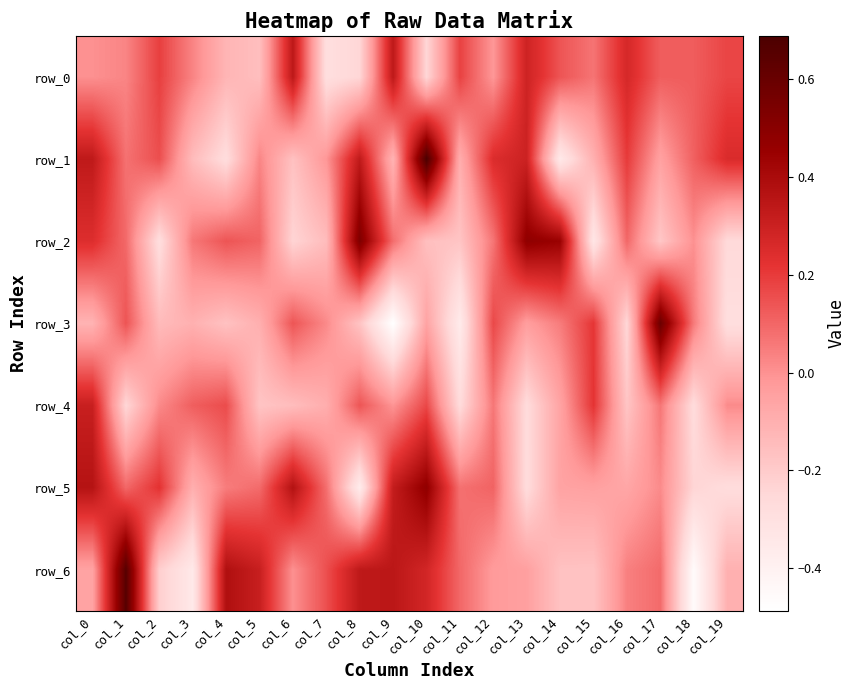

How many data points in row_3 are above 0?

8